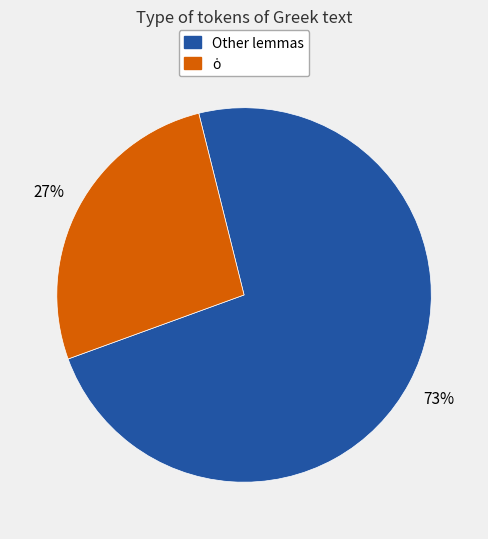

To the nearest percent, what is the average slice percentage?

50%